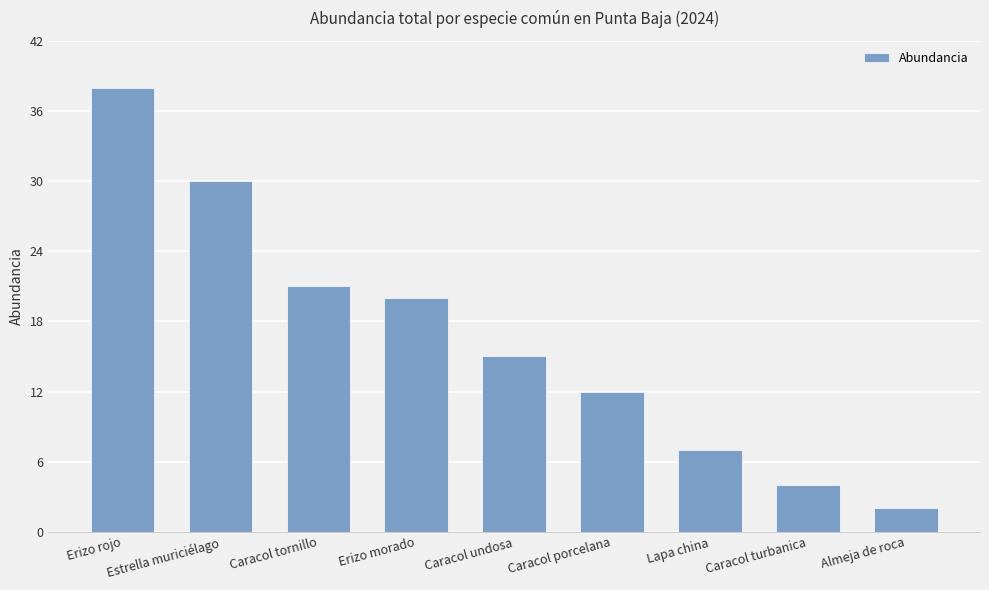

Count the number of data series in this chart.

1